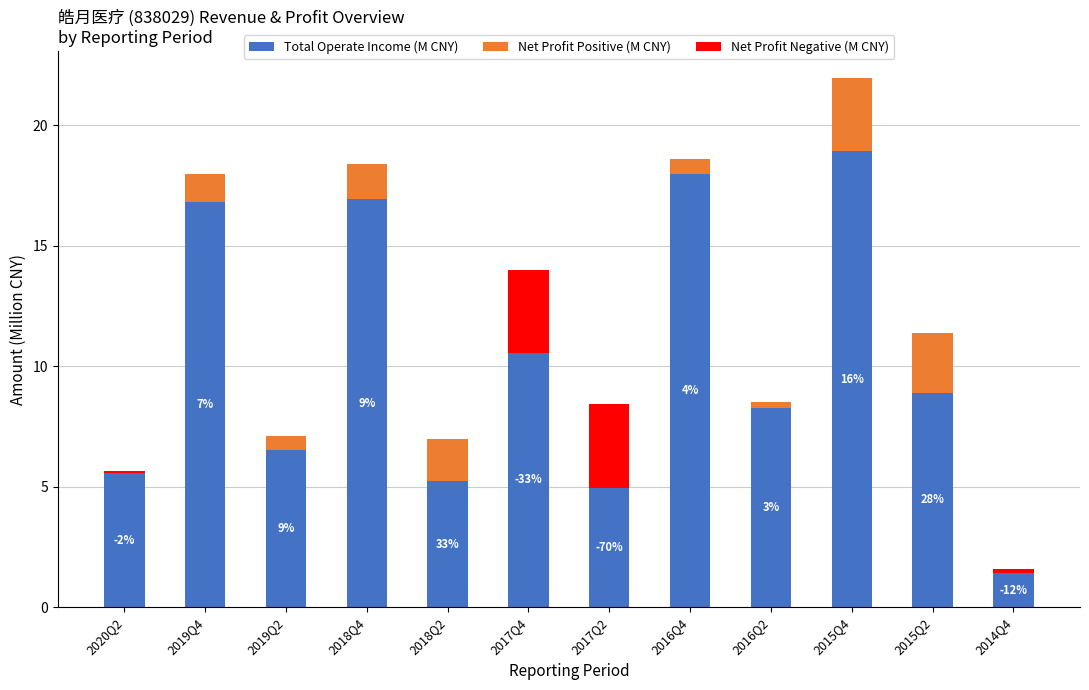

True or false: Net Profit Positive (M CNY) has a value of 1.0 at 2016Q4.

False